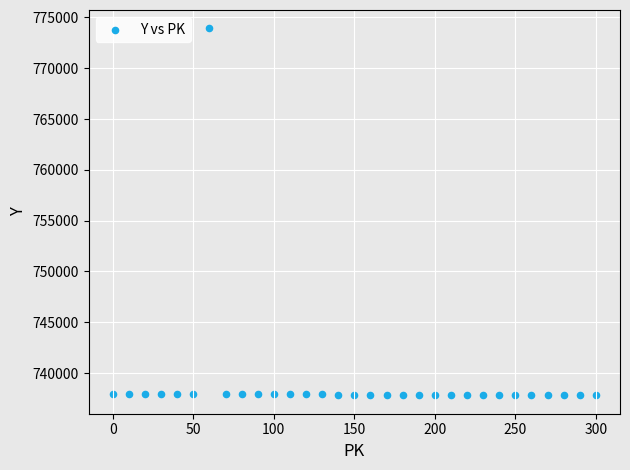

What is the range of X values (max minus min)?

300